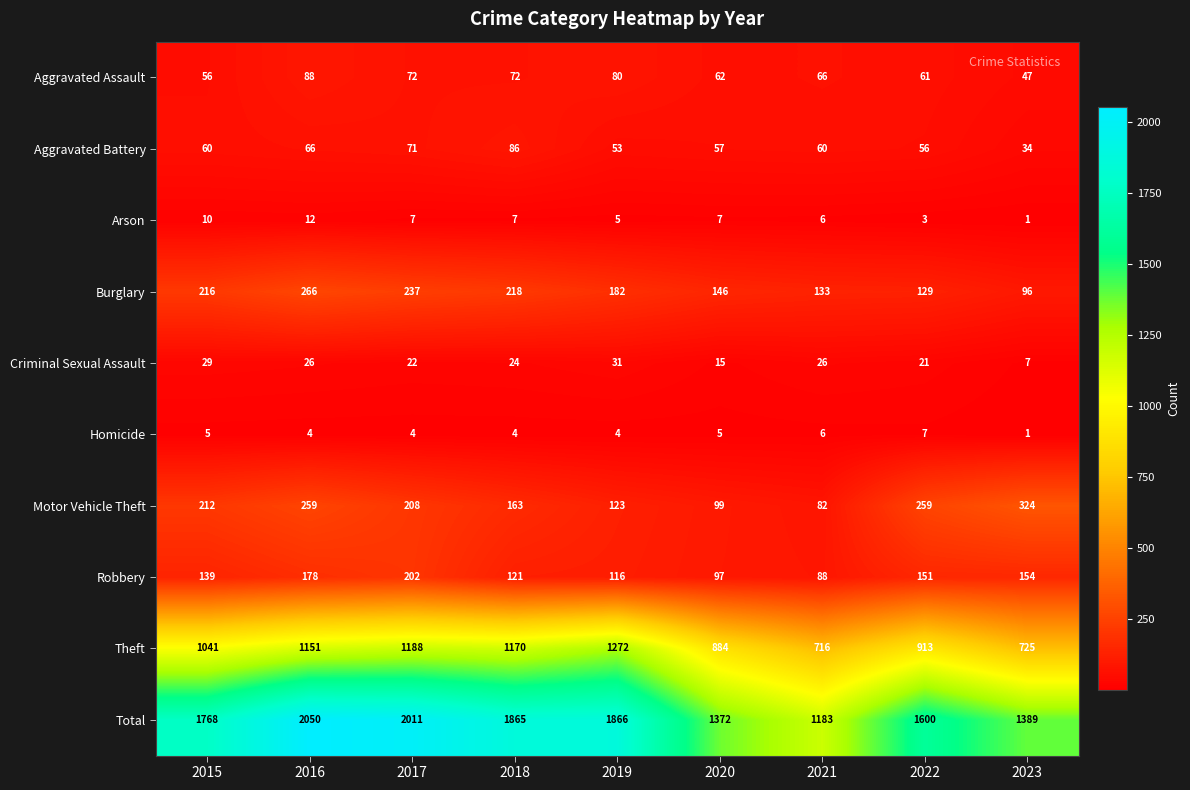

The value of Homicide at 2023 is 1. True or false?

True